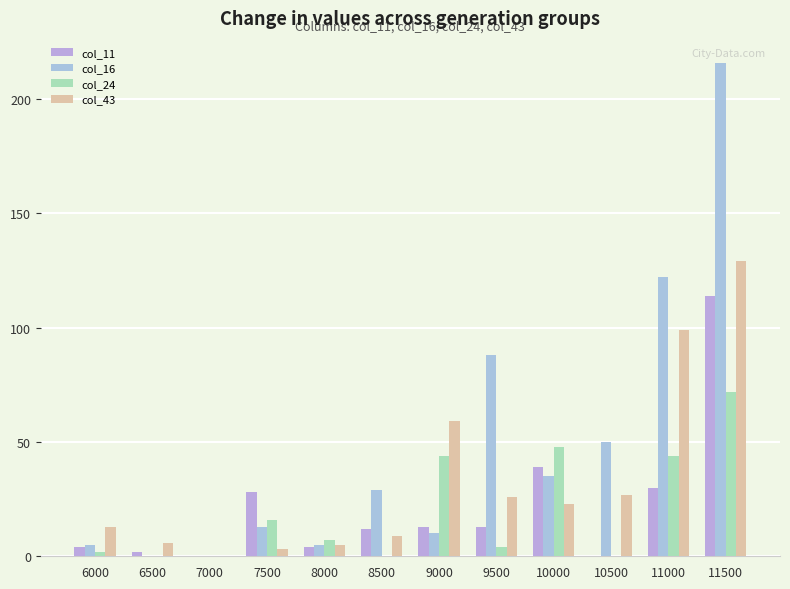

Where does the col_24 series first go above 7?

7500